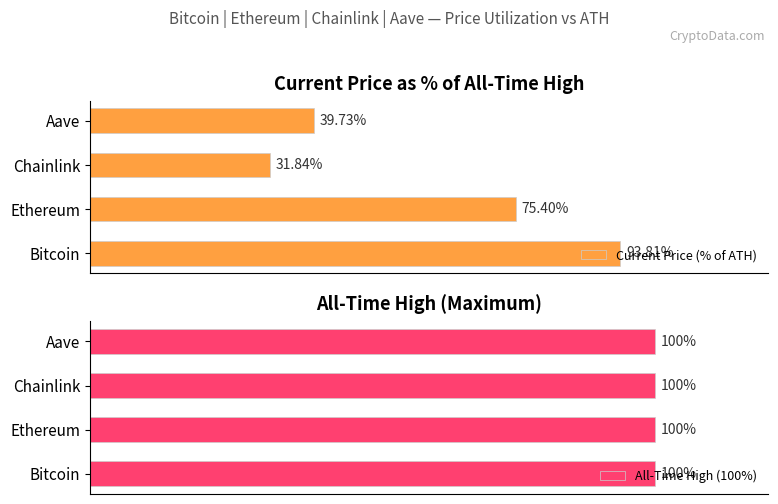

What is the lowest value of the Current Price (% of ATH) series?

31.8